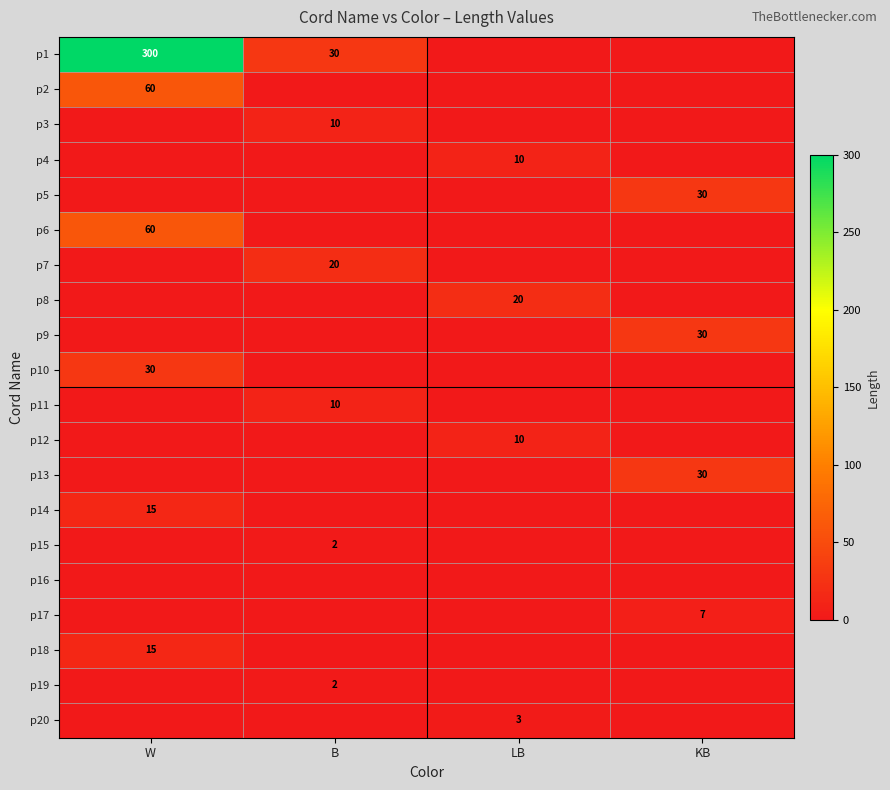

Is it true that p2 equals 60 at W?

True